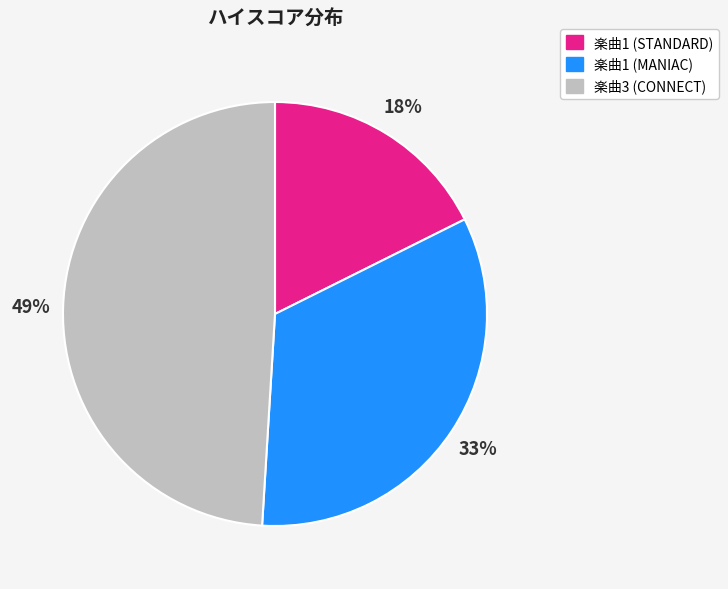

Approximately how many times larger is the value at 楽曲1 (STANDARD) compared to 楽曲3 (CONNECT)?

0.4